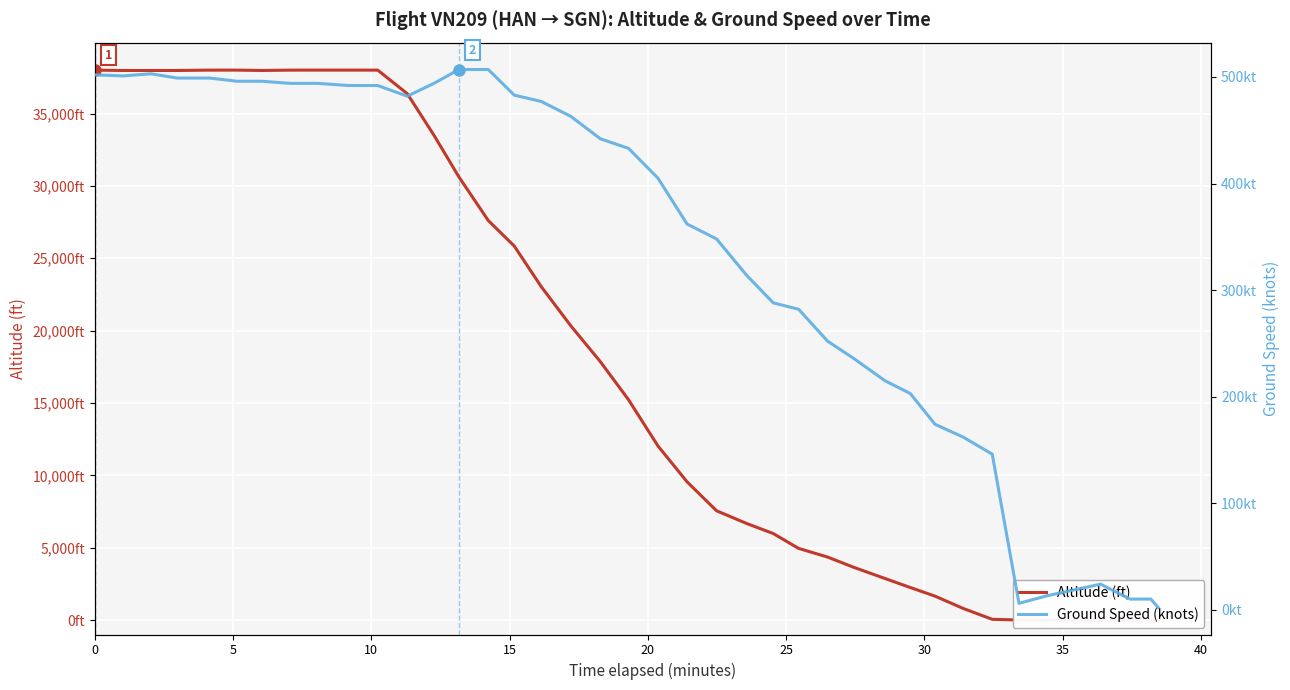

At how many categories does at least one series exceed 26345?

15